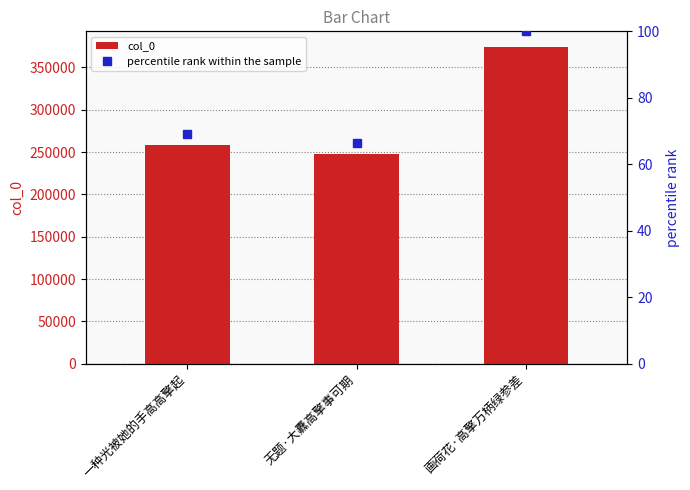

True or false: percentile rank within the sample has a value of 113.7 at 无题·大纛高擎事可期.

False